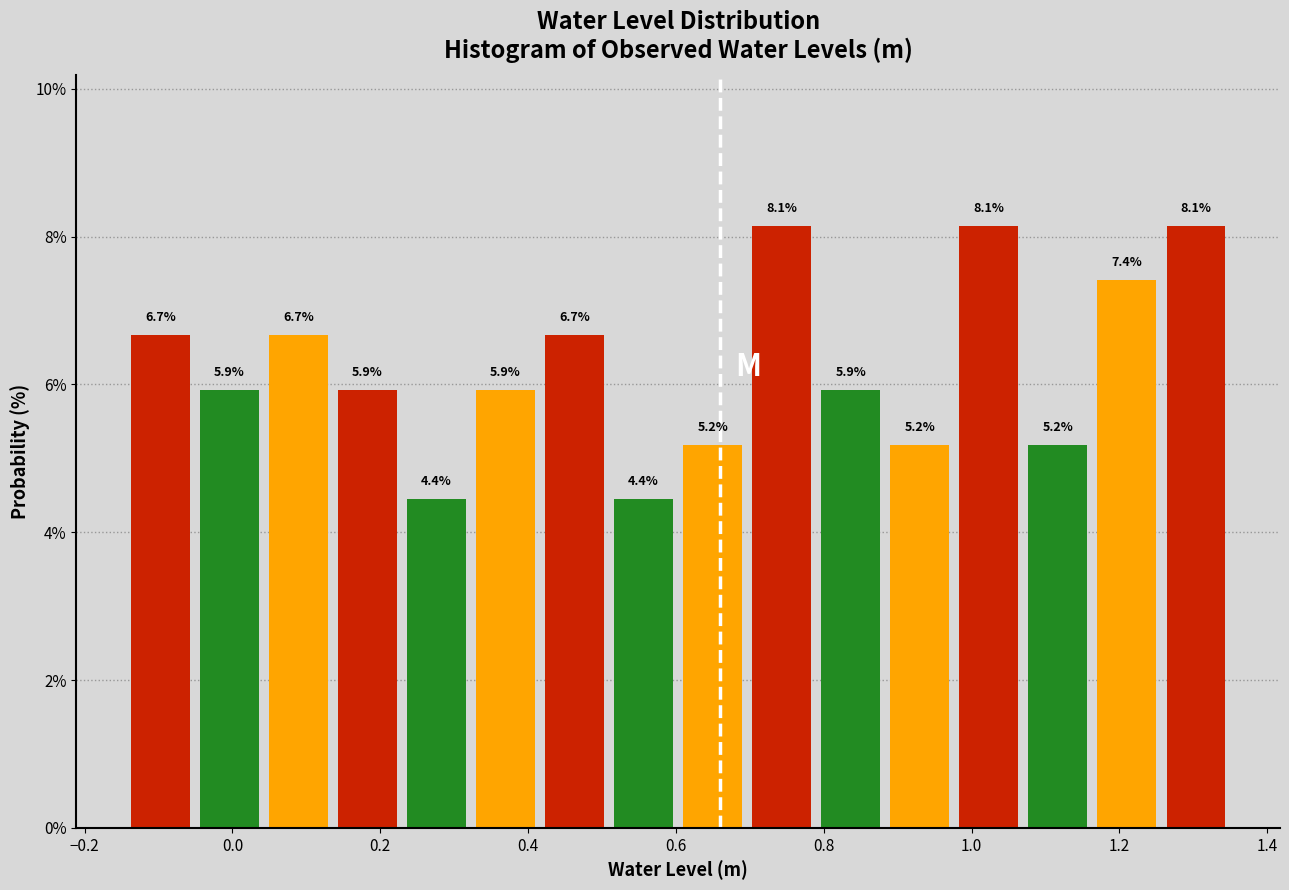

What is the height of the bar covering 0.88 to 0.98 on the x-axis? The bar edges are not printed on the chart, so give them approximately, as read against the axis.

5.2